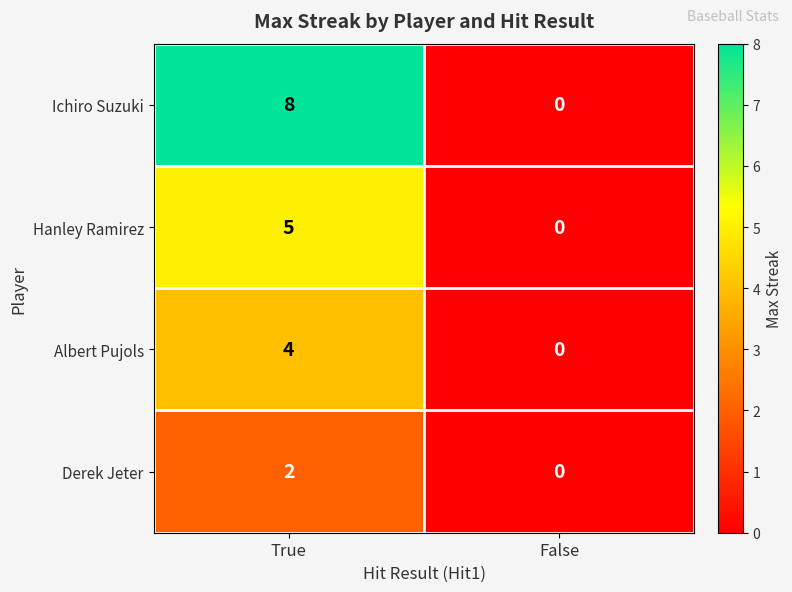

What is the average value of the Ichiro Suzuki series?

4